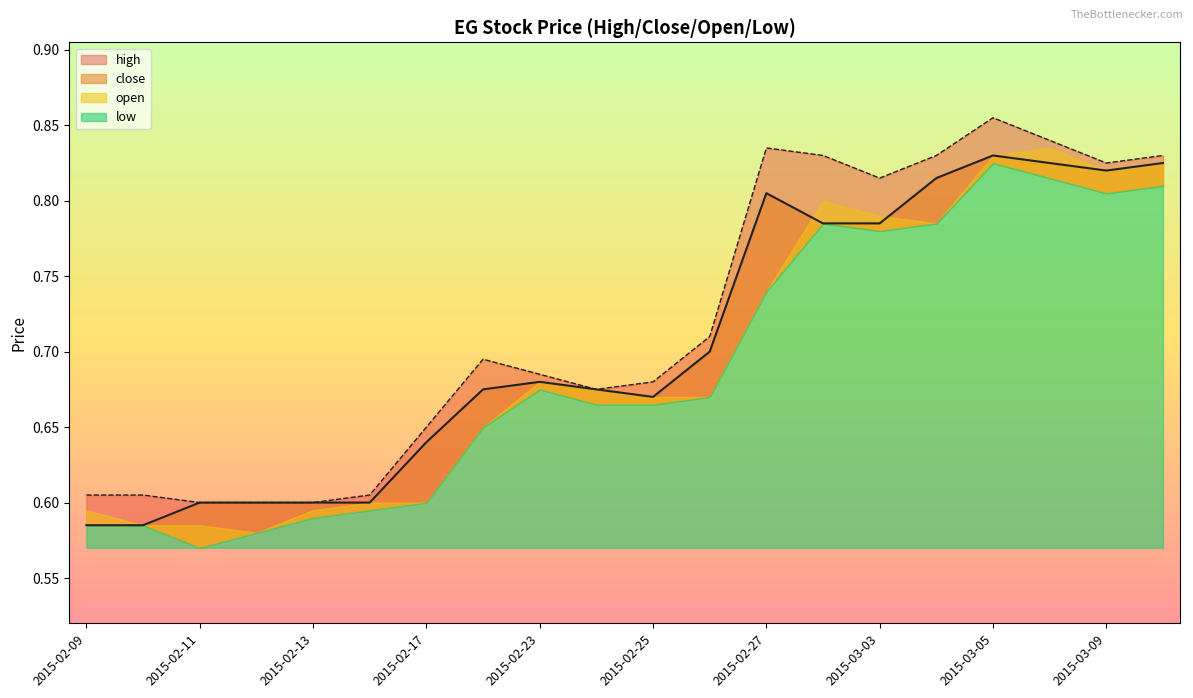

What is the average value of the close series?

0.7